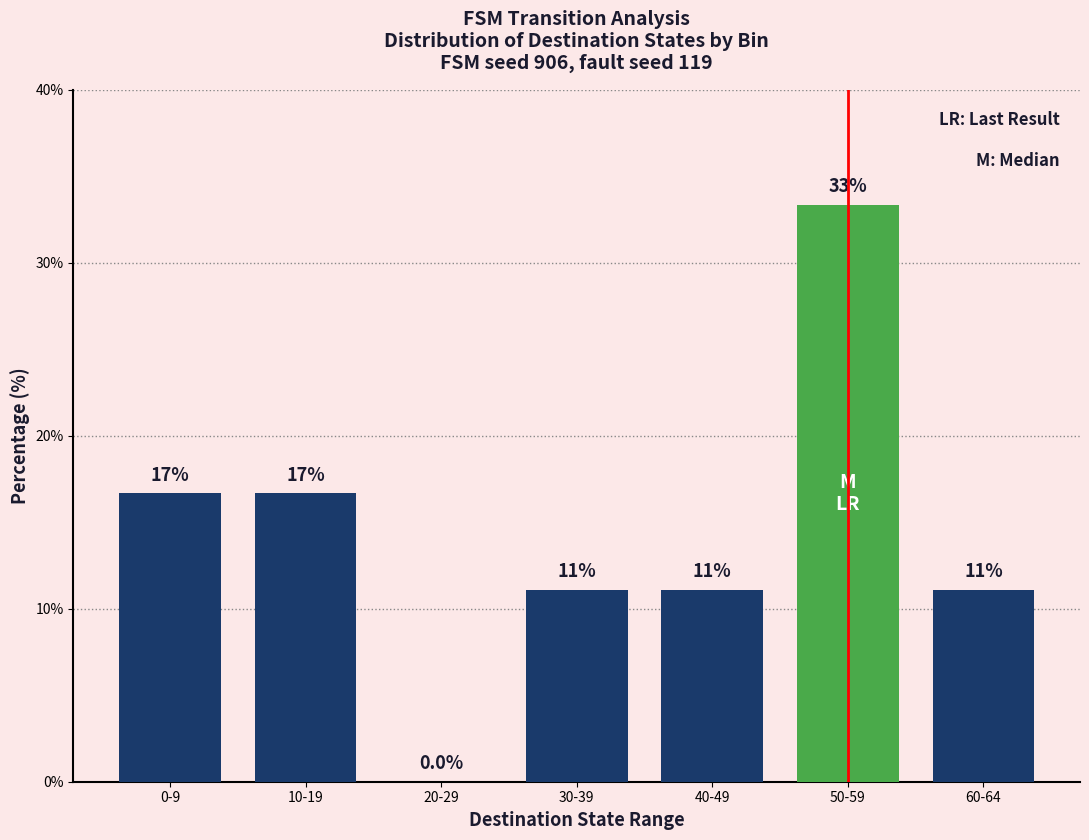

Are the bars horizontal?

No